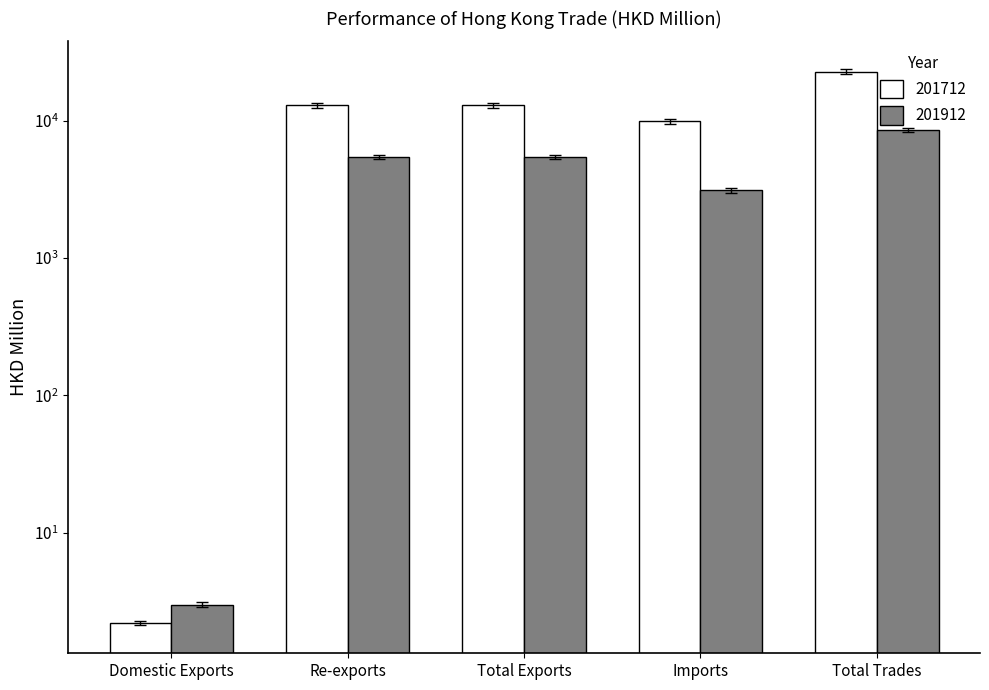

How many data points does each series have?

5